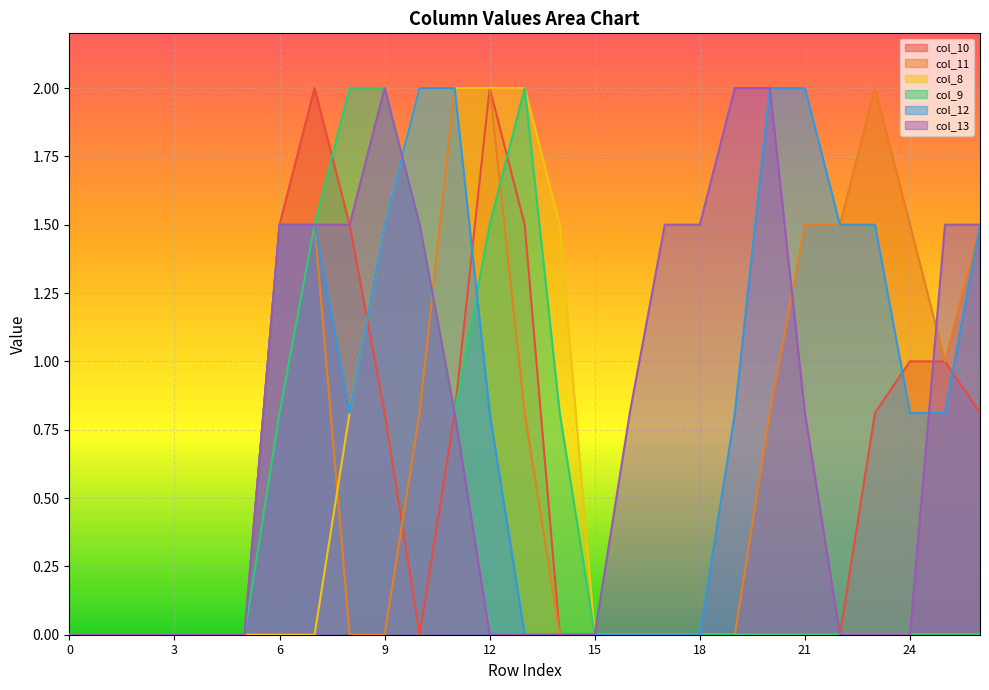

At which category does col_13 reach its first local peak?

9